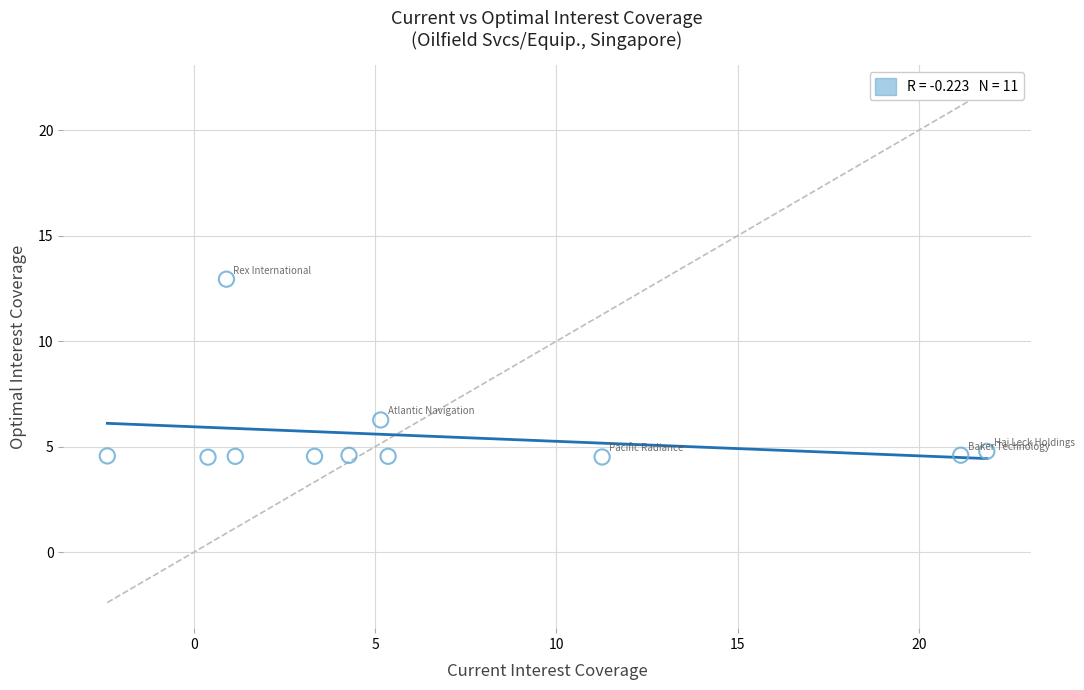

What is the average Y value?

5.5